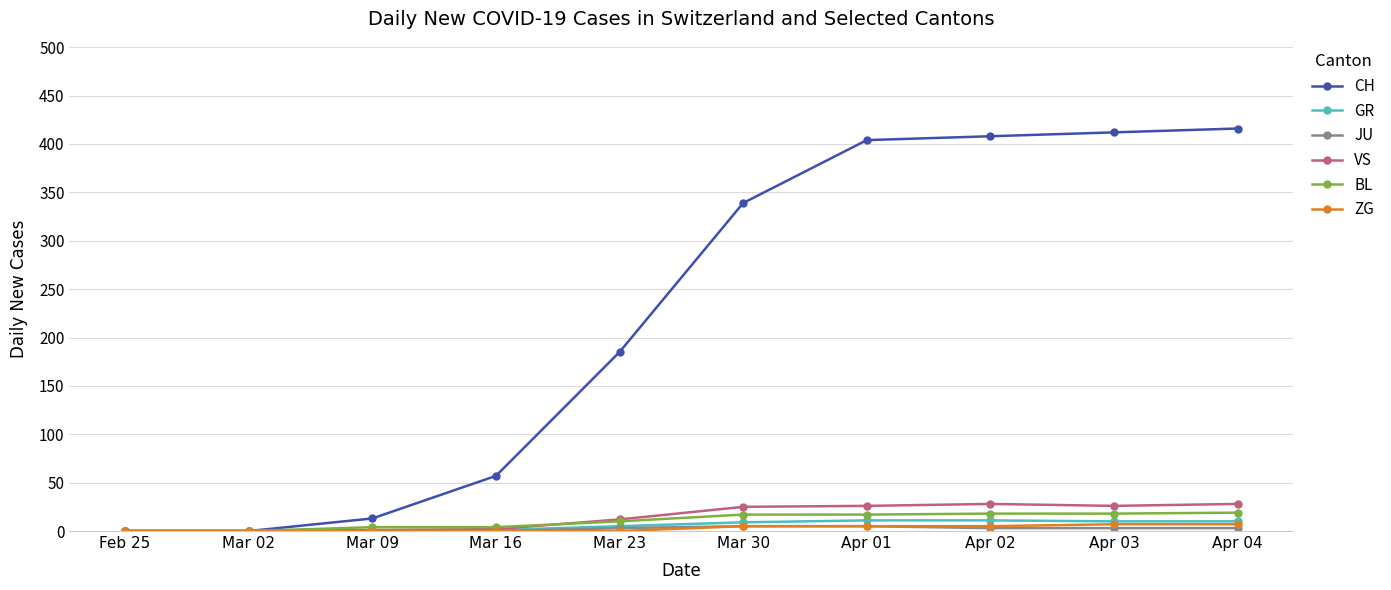

What is the spread (max minus min) of values at Mar 30?

334